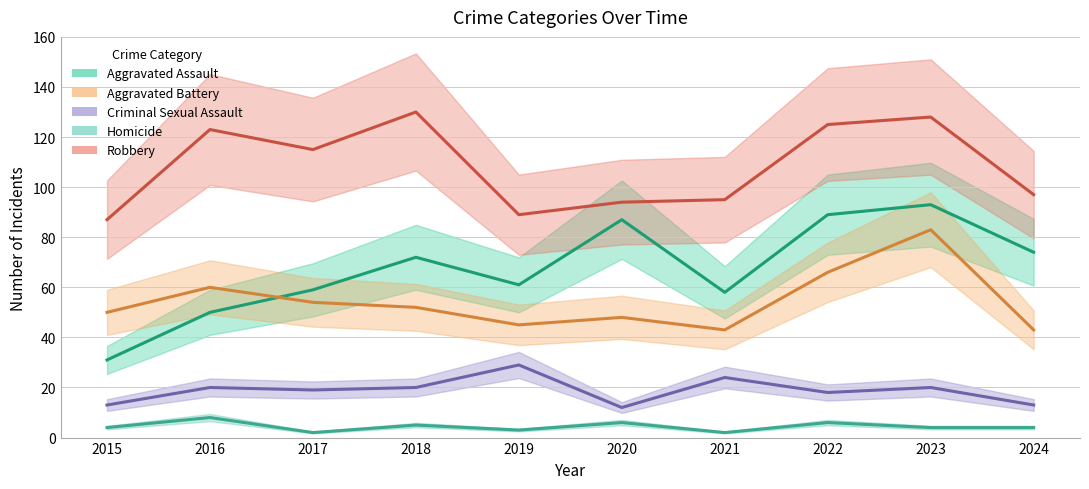

True or false: Aggravated Battery and Criminal Sexual Assault intersect in this chart.

False